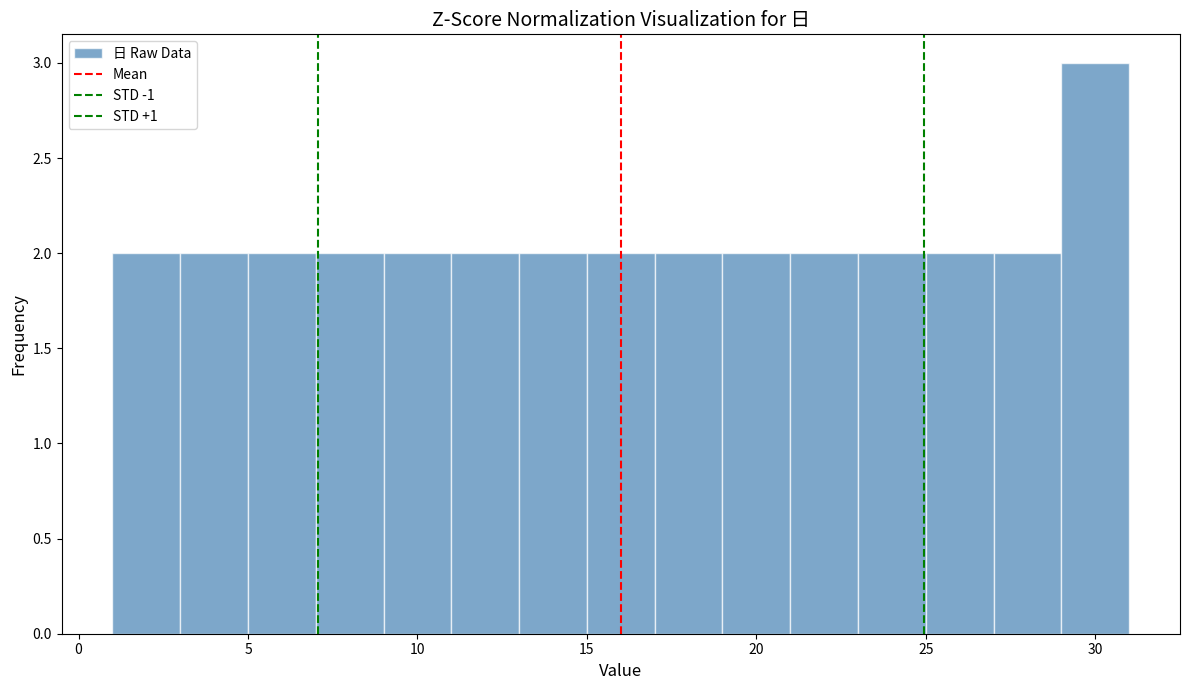

Reading left to right, transcribe this chart: for each bar, give the range it covers on the x-axis and its height. The values are not printed on the chart, so give them approximately, as read against the axis.

1 to 3: 2
3 to 5: 2
5 to 7: 2
7 to 9: 2
9 to 11: 2
11 to 13: 2
13 to 15: 2
15 to 17: 2
17 to 19: 2
19 to 21: 2
21 to 23: 2
23 to 25: 2
25 to 27: 2
27 to 29: 2
29 to 31: 3